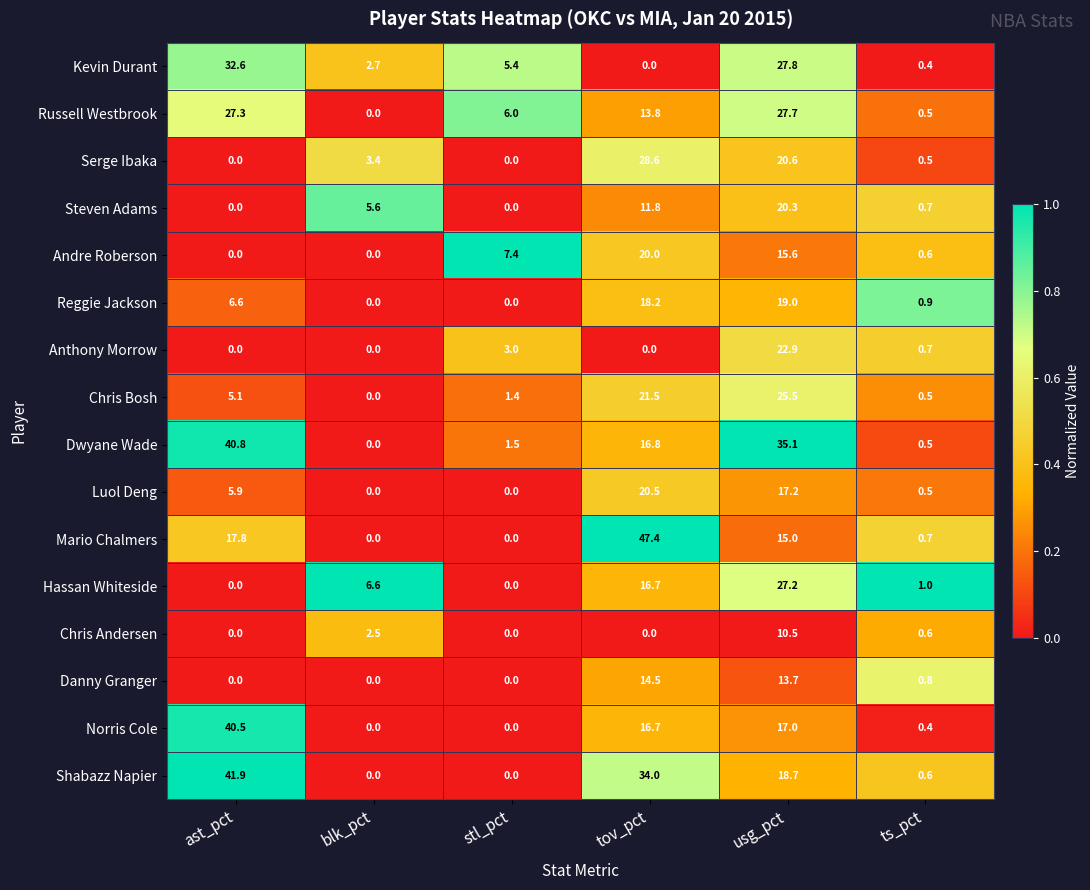

What is the average value of the Andre Roberson series?

7.3